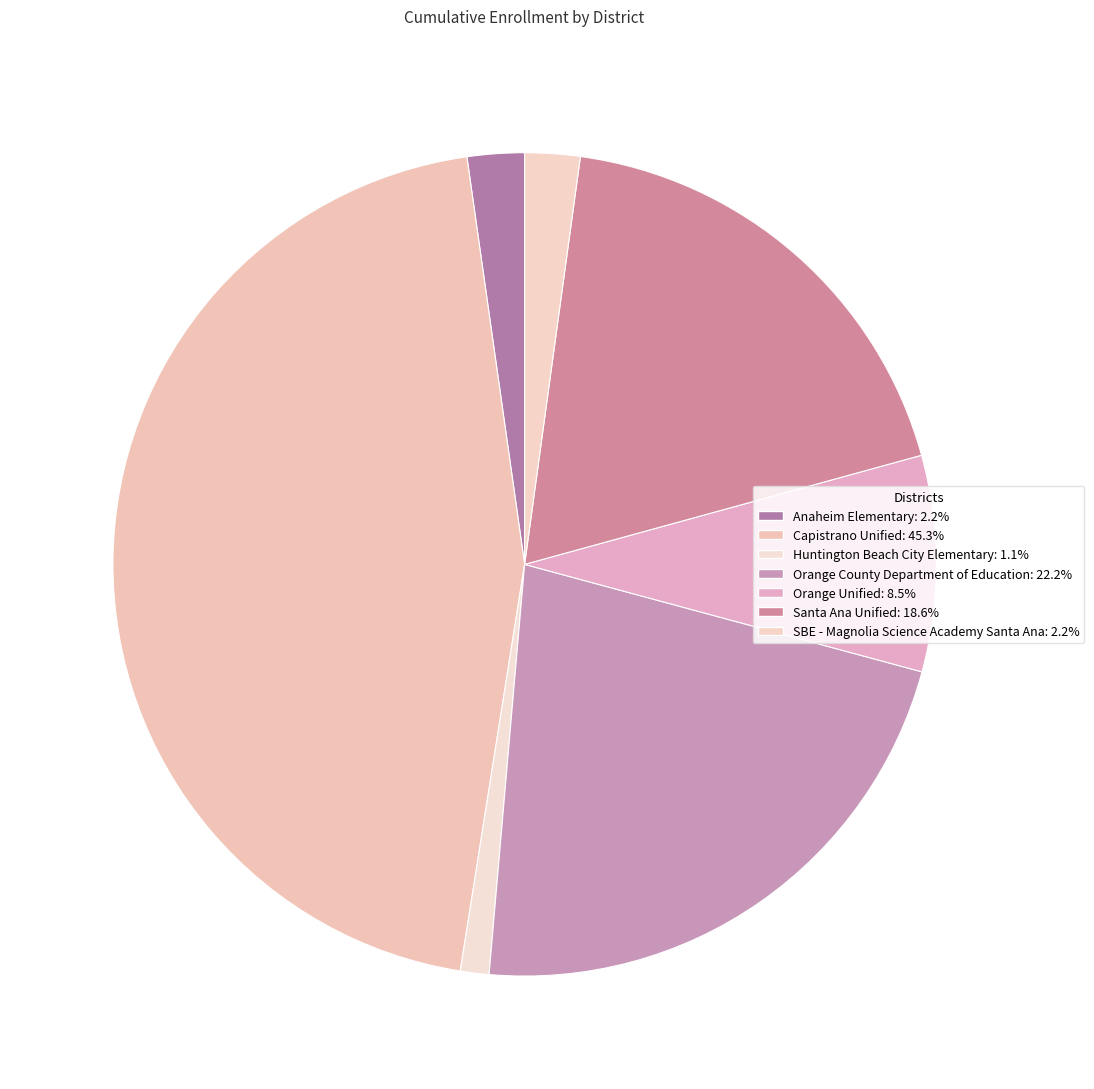

To the nearest percent, what is the average slice percentage?

14%